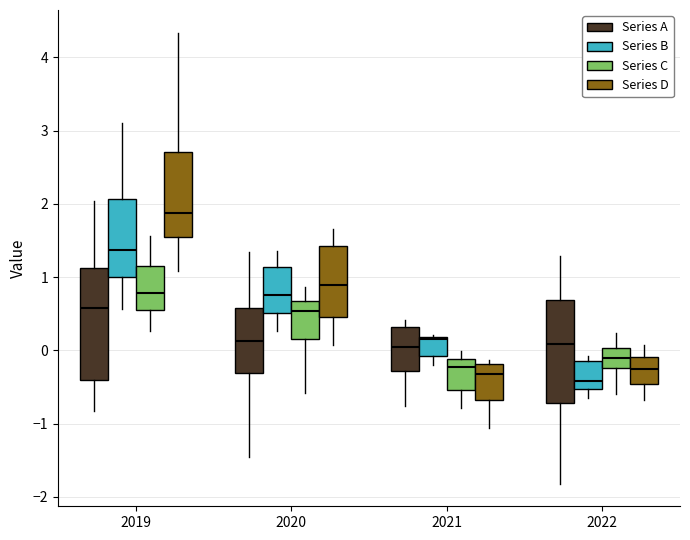

Where does the lower whisker of the box for 2021 (Series A) end on the y-axis? The values are not printed on the chart, so give them approximately, as read against the axis.

-0.8